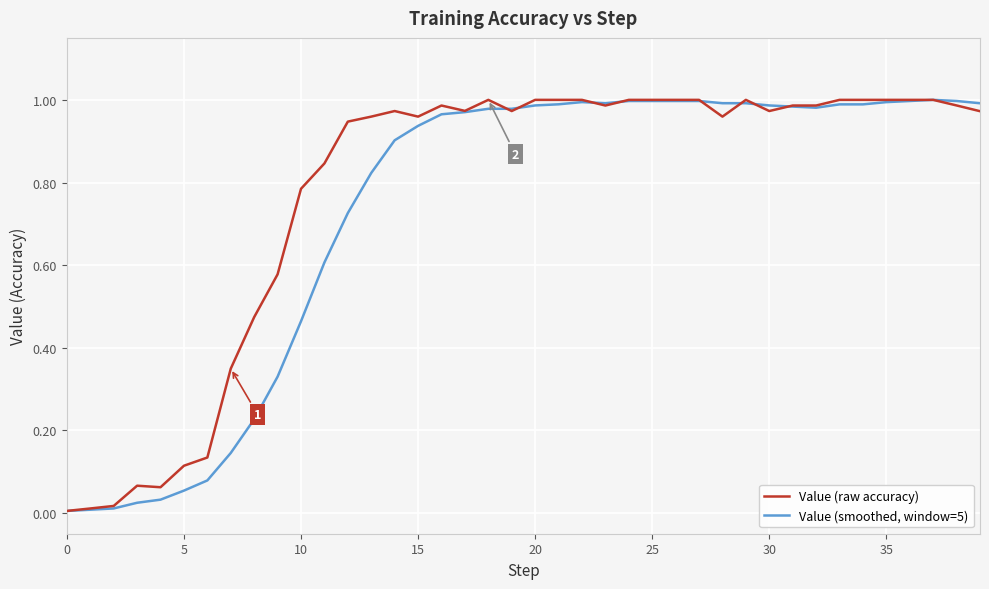

Rank the series by their average value, from highest to lowest.

Value (raw accuracy), Value (smoothed, window=5)